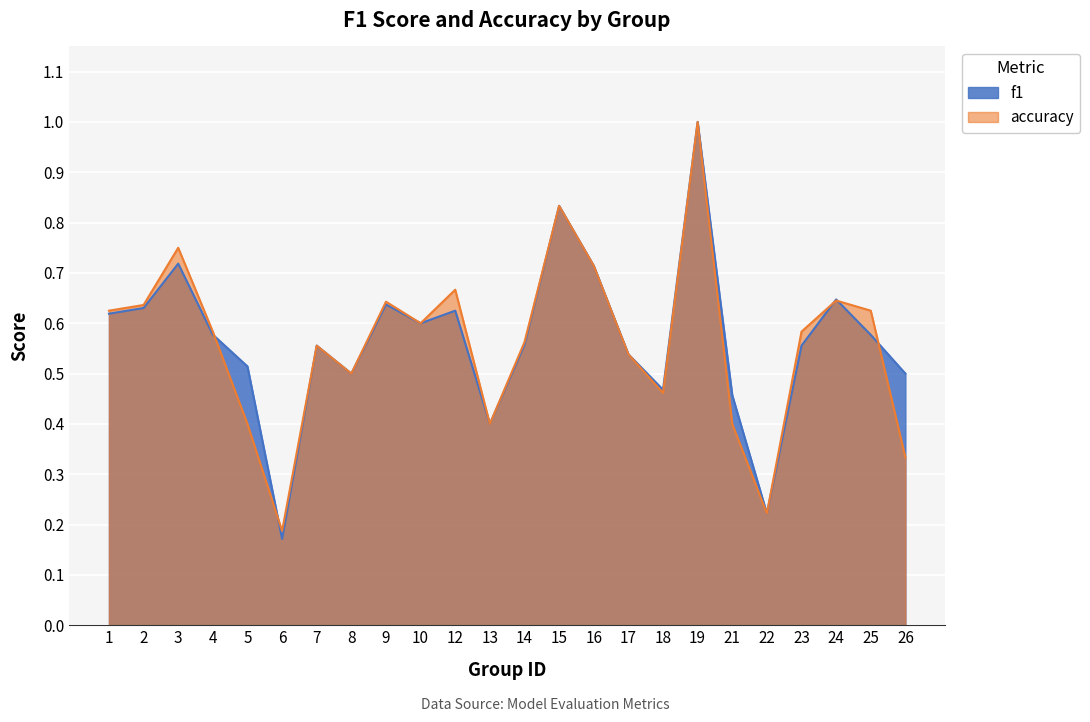

Reading left to right, transcribe all the data shown in this chart.

f1: 1=0.6	2=0.6	3=0.7	4=0.6	5=0.5	6=0.2	7=0.6	8=0.5	9=0.6	10=0.6	12=0.6	13=0.4	14=0.6	15=0.8	16=0.7	17=0.5	18=0.5	19=1.0	21=0.5	22=0.2	23=0.6	24=0.6	25=0.6	26=0.5
accuracy: 1=0.6	2=0.6	3=0.8	4=0.6	5=0.4	6=0.2	7=0.6	8=0.5	9=0.6	10=0.6	12=0.7	13=0.4	14=0.6	15=0.8	16=0.7	17=0.5	18=0.5	19=1.0	21=0.4	22=0.2	23=0.6	24=0.6	25=0.6	26=0.3